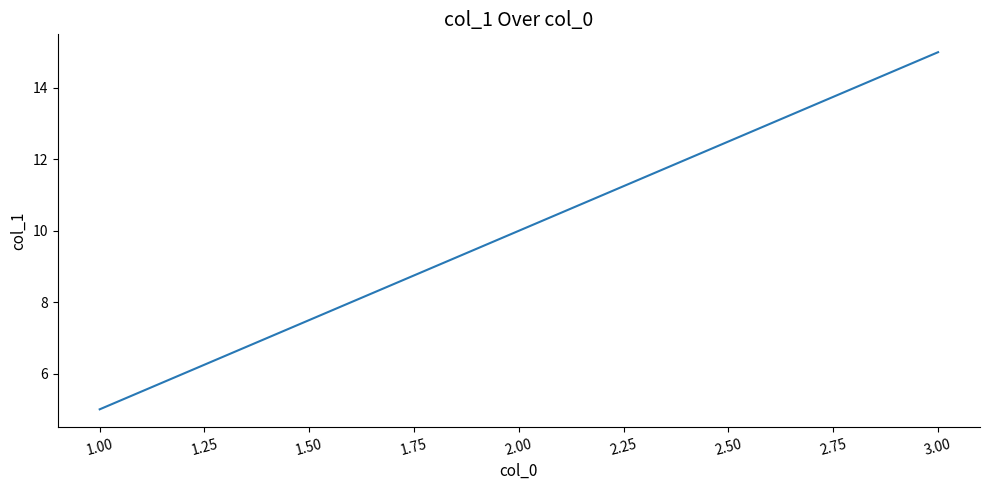

List the labels in order of value, largest first.

3.00, 2.00, 1.00